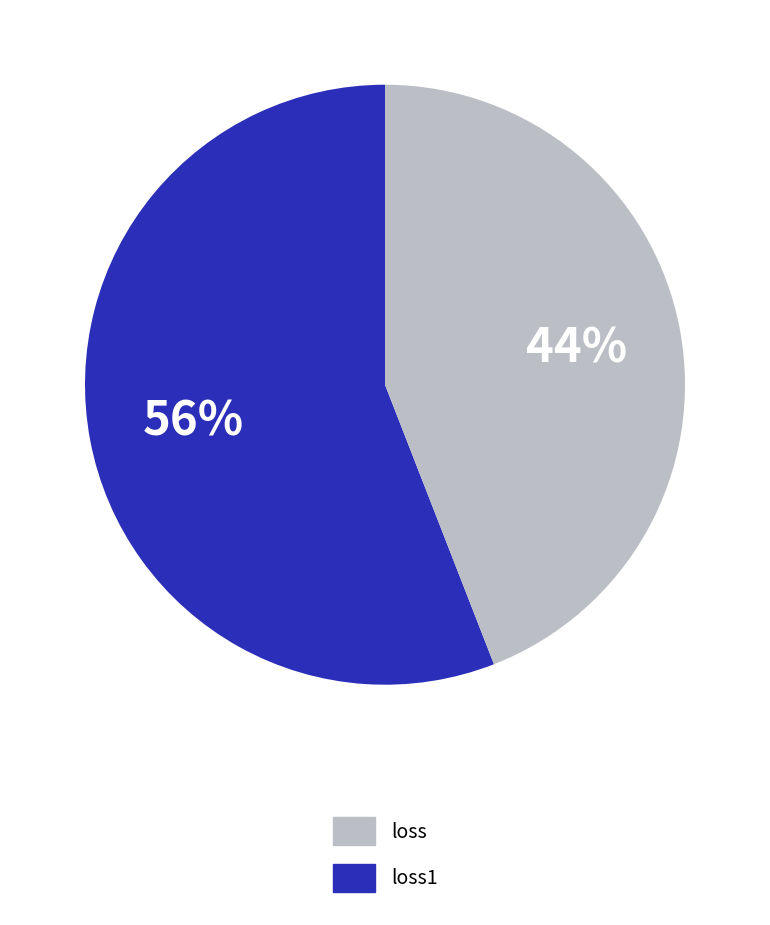

Is the sum of loss and loss1 greater than half?

Yes